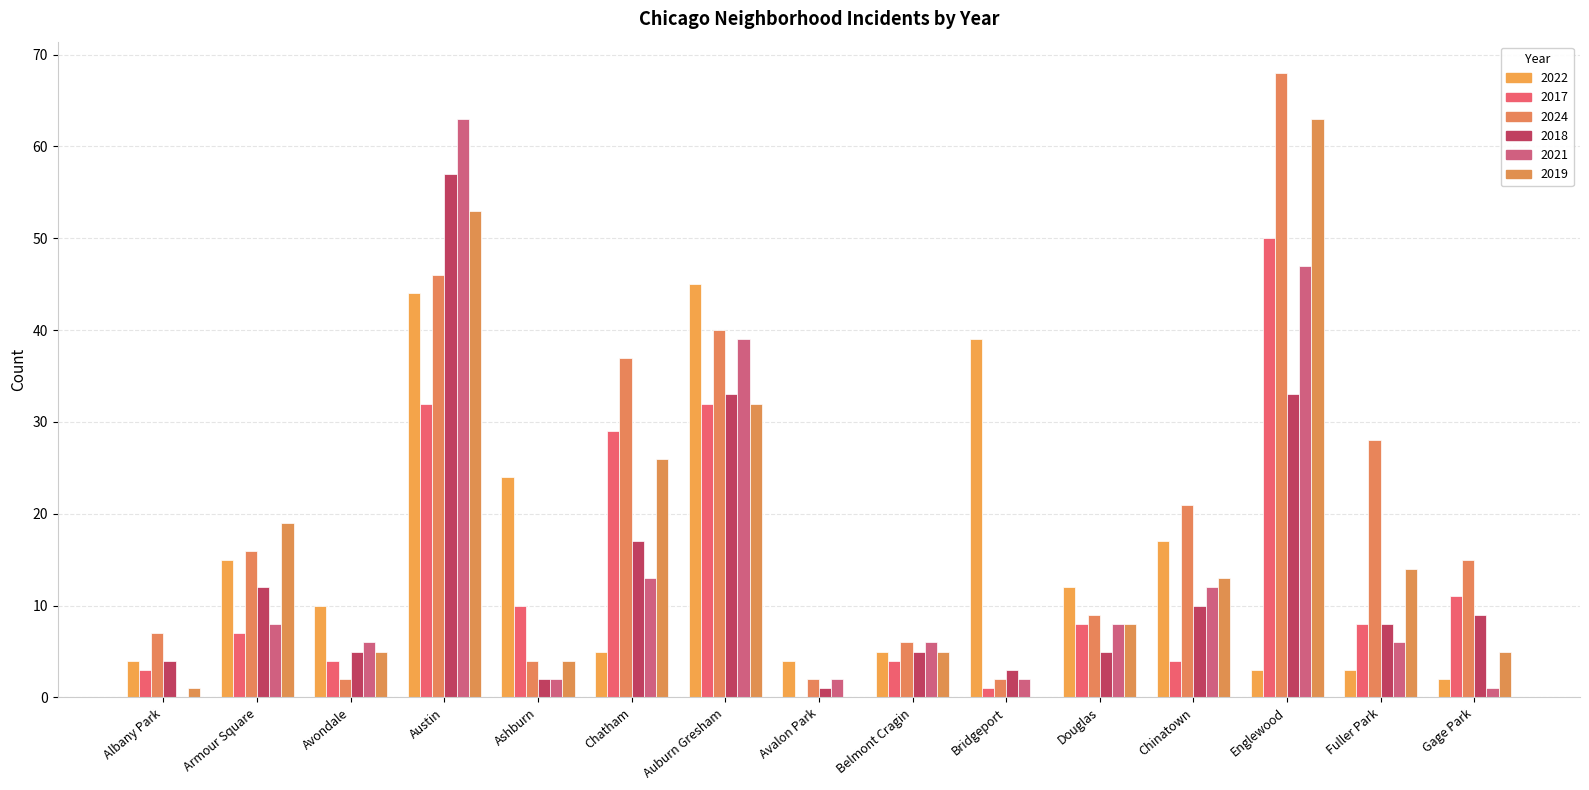

How many distinct data groups are displayed?

6